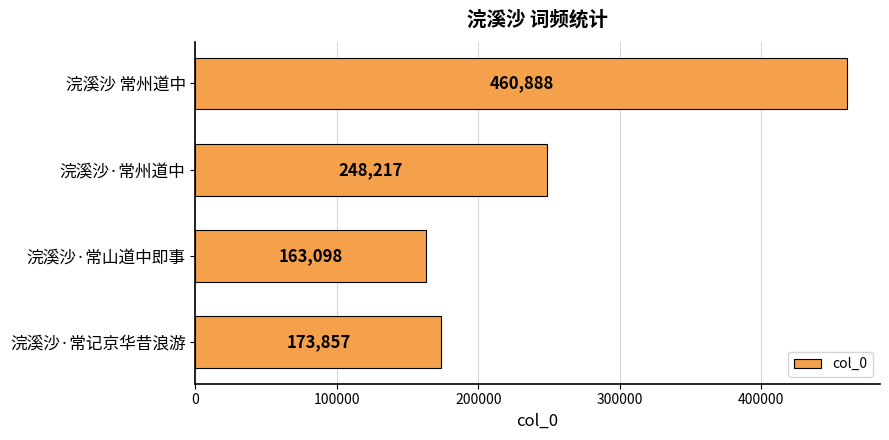

Where is the data nearest to the value 311993?

浣溪沙·常州道中